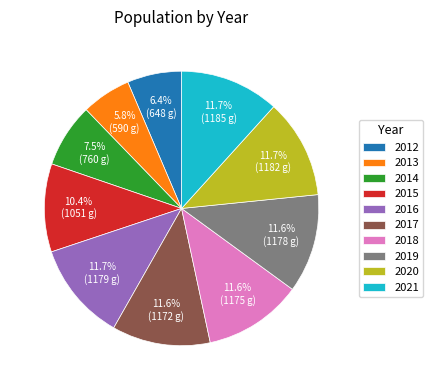

Which slice is the smallest?

2013